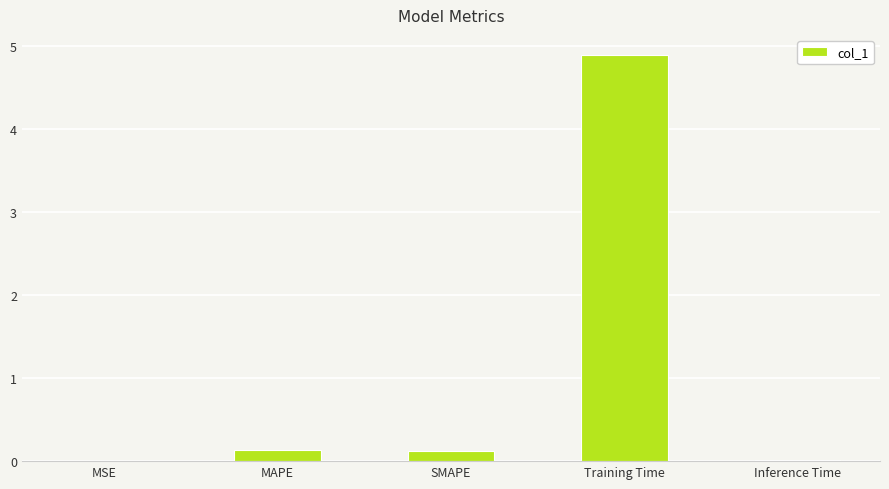

Read the value at Training Time.

4.9